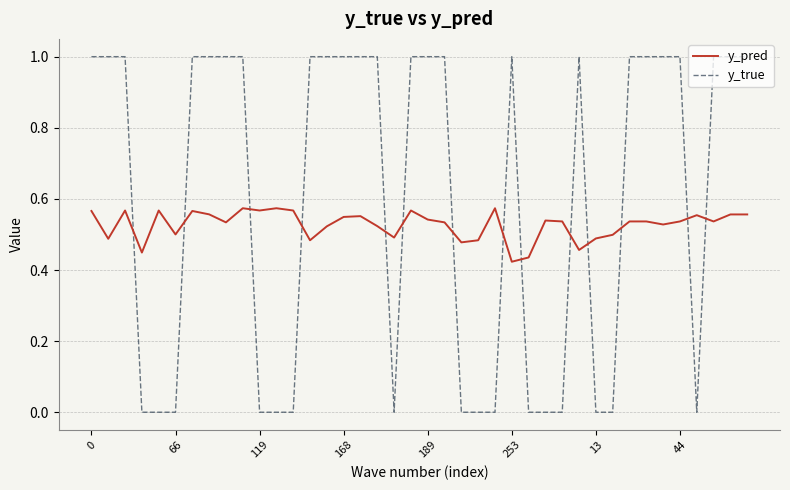

What is the difference between the maximum and minimum values in the y_true series?

1.0